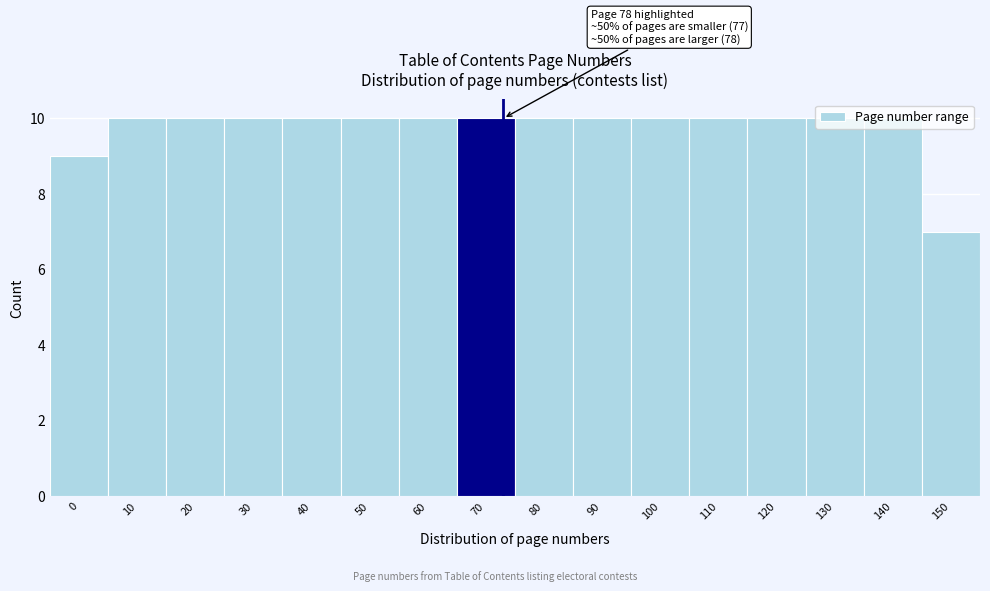

What is the average value?

10